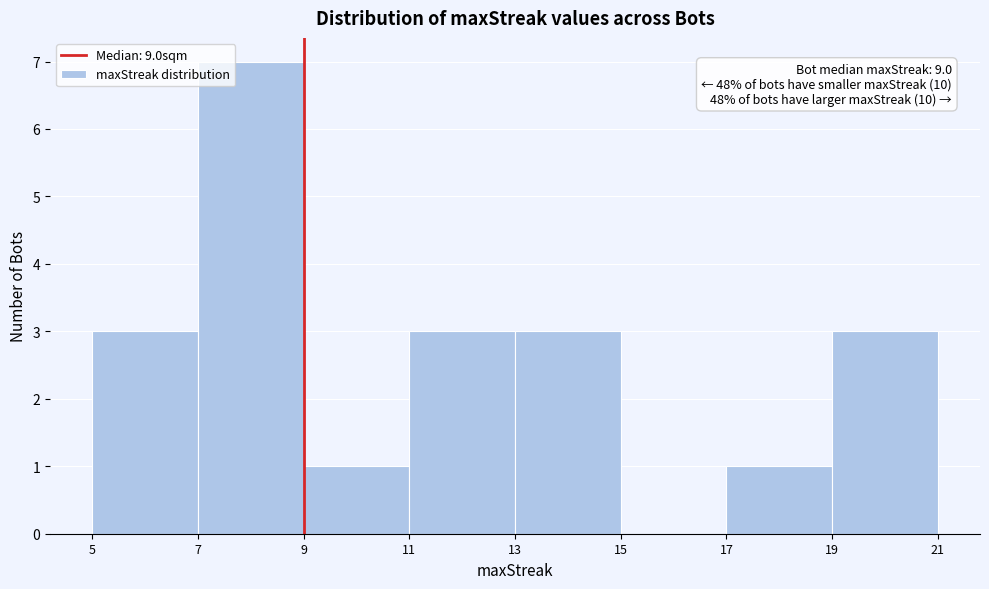

Which range on the x-axis has the tallest bar?

7 to 9